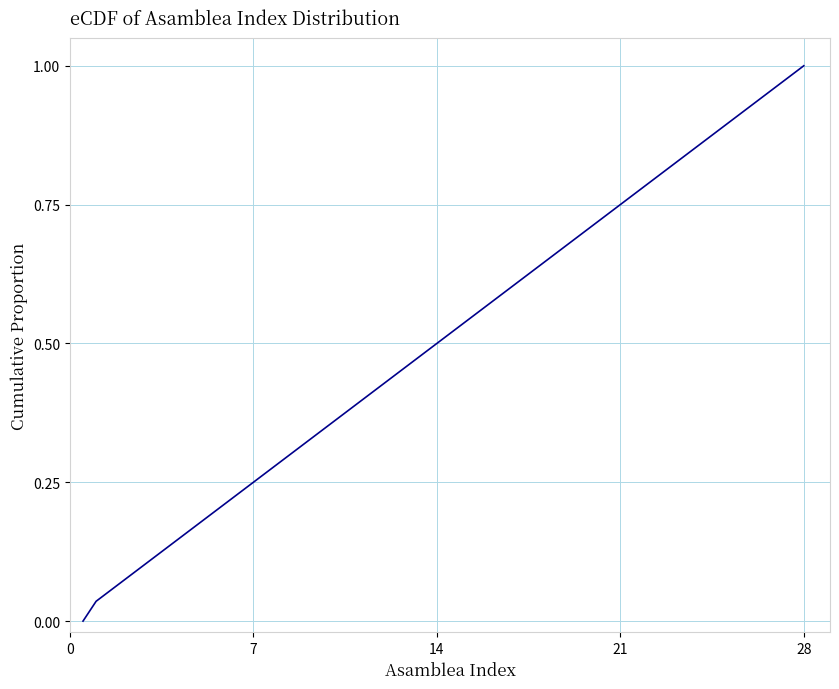

At which category does the chart reach its peak across all series?

28